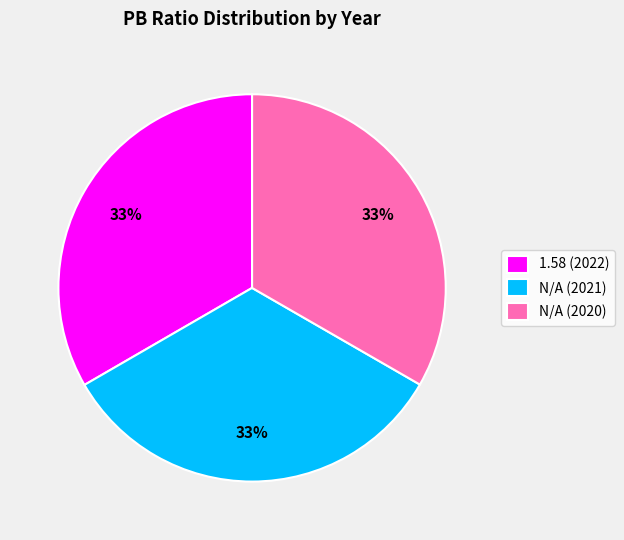

Is 1.58 (2022) the majority of the pie?

No